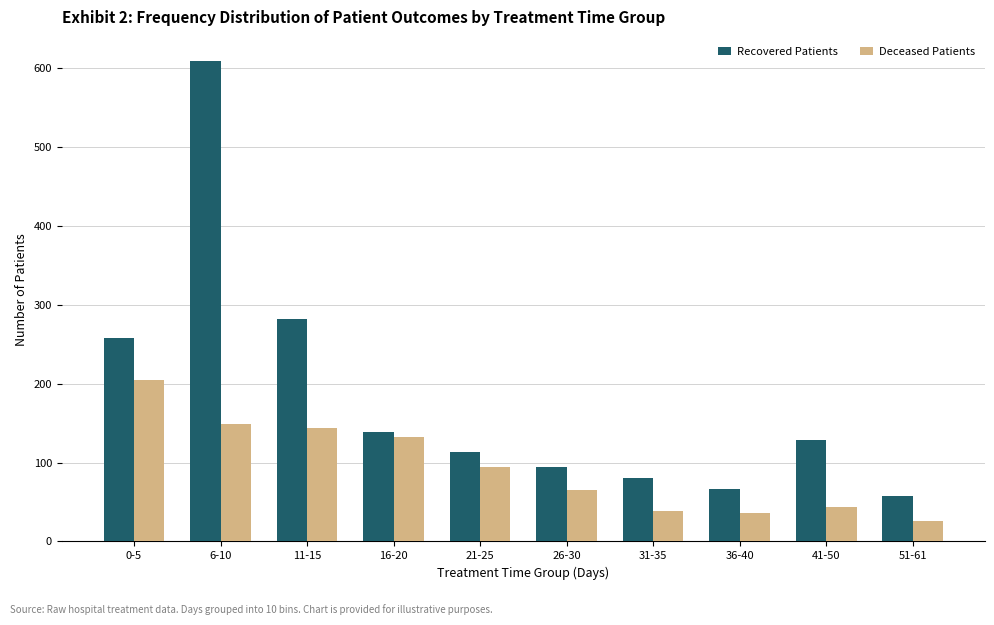

True or false: Deceased Patients has a value of 44 at 41-50.

True